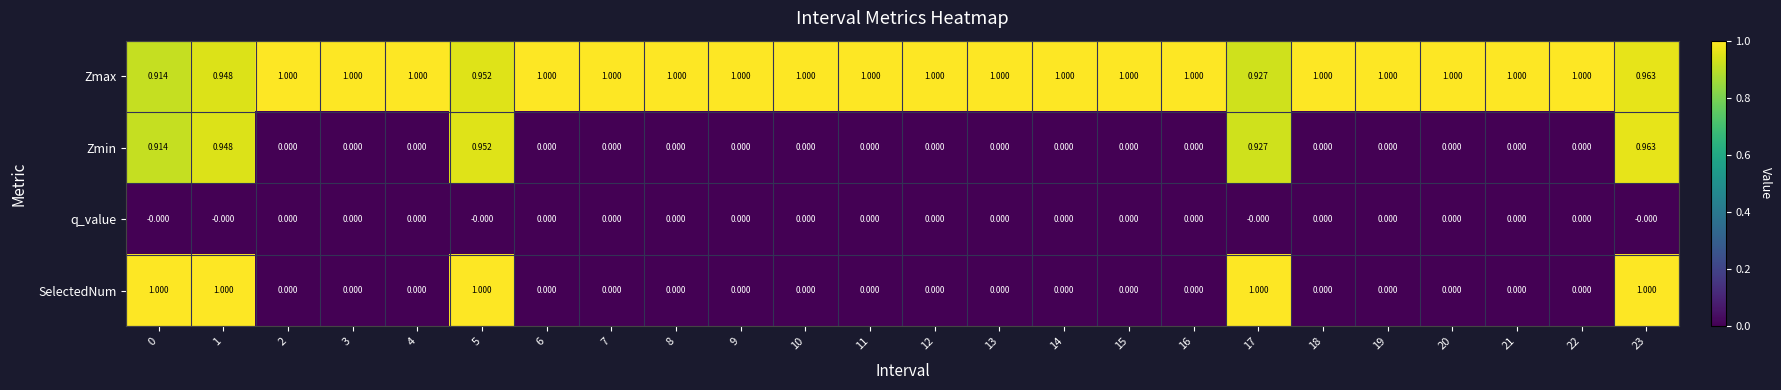

At how many categories does at least one series exceed 0?

24